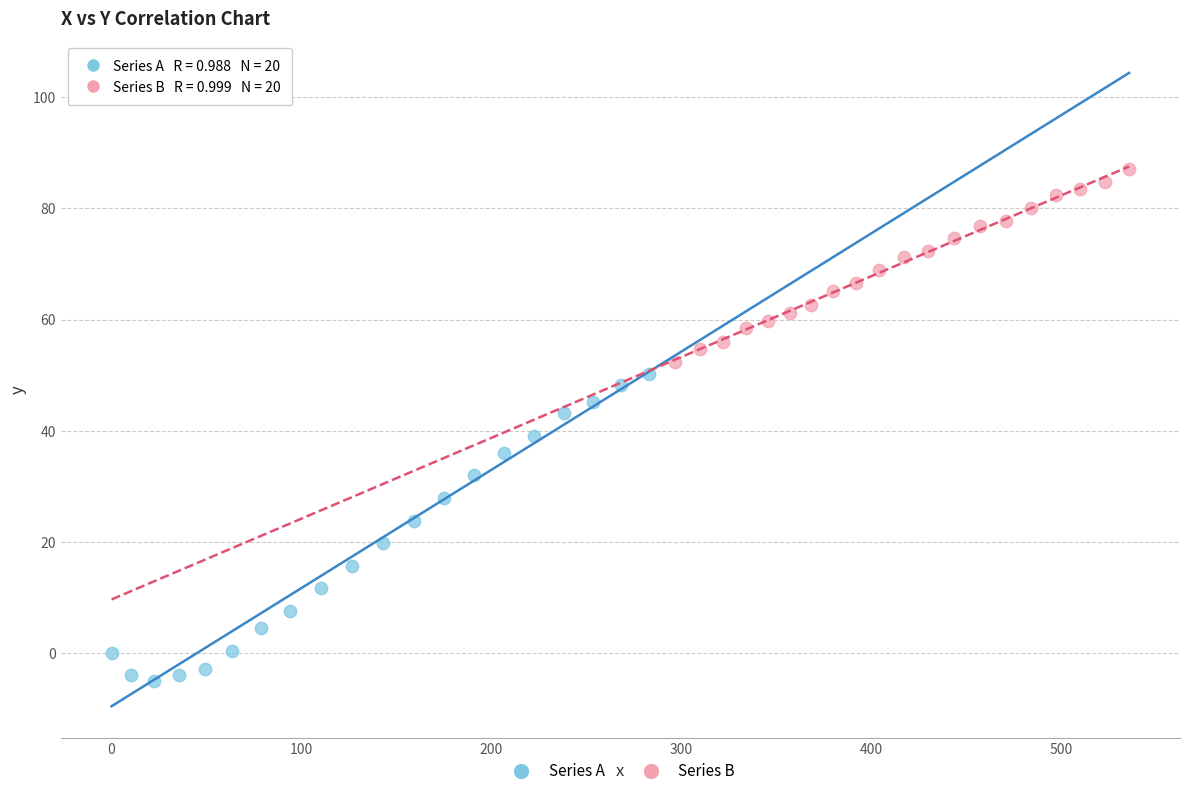

Which series reaches the maximum Y coordinate?

Series B